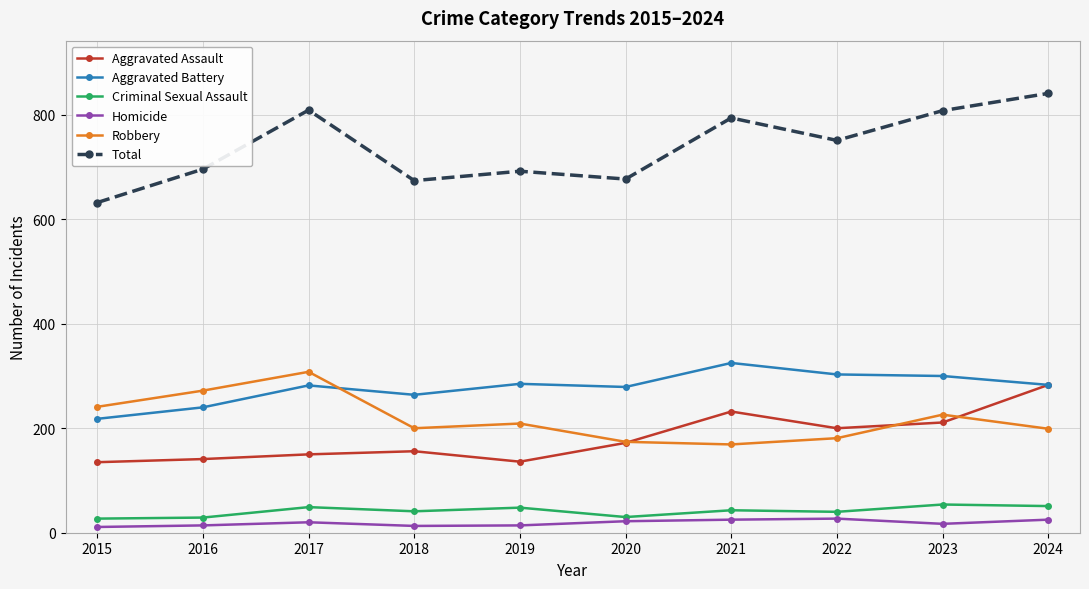

What are all the series names shown in the legend?

Aggravated Assault, Aggravated Battery, Criminal Sexual Assault, Homicide, Robbery, Total